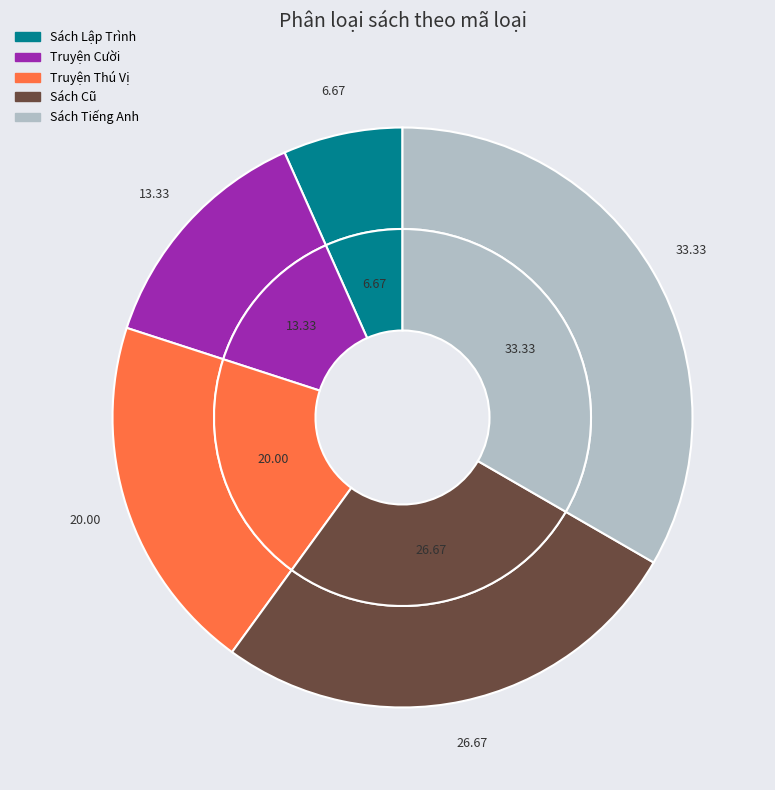

How many segments does this pie chart have?

5